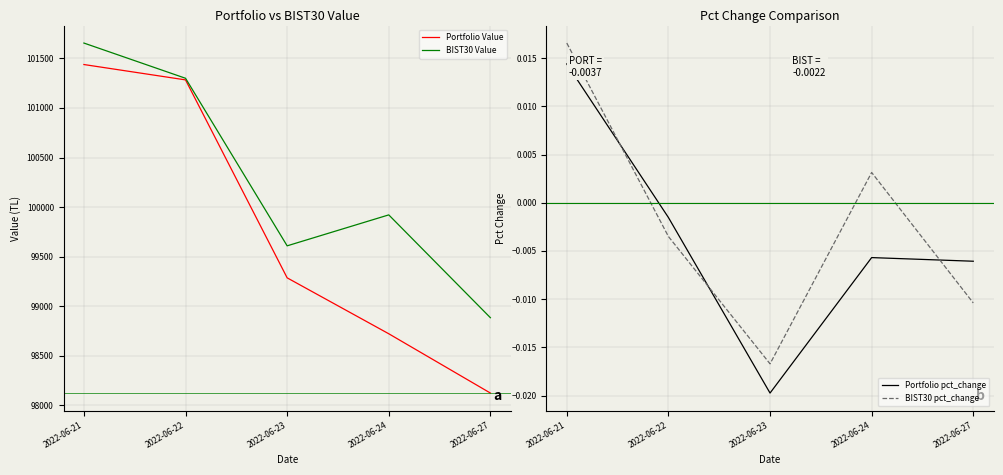

At which category is the sum across all series the highest?

2022-06-21